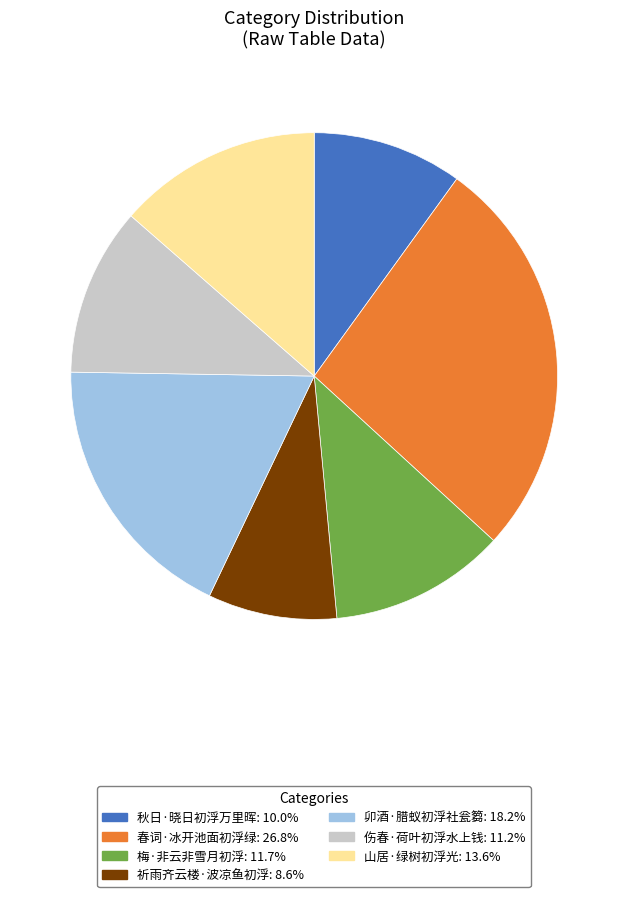

Approximately how many times larger is the value at 伤春·荷叶初浮水上钱 compared to 春词·冰开池面初浮绿?

0.4